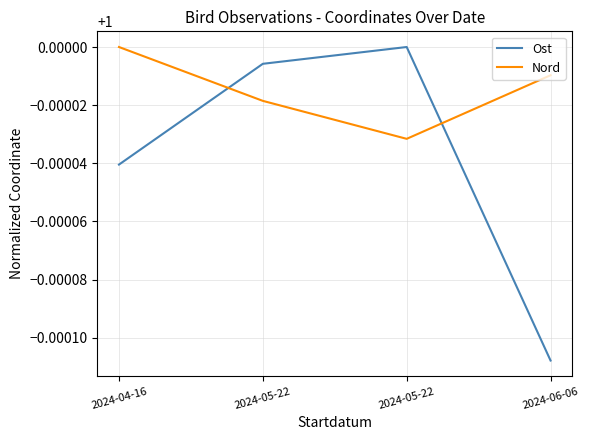

Reading left to right, transcribe all the data shown in this chart.

Ost: 1.0	1.0	1.0	1.0
Nord: 1.0	1.0	1.0	1.0